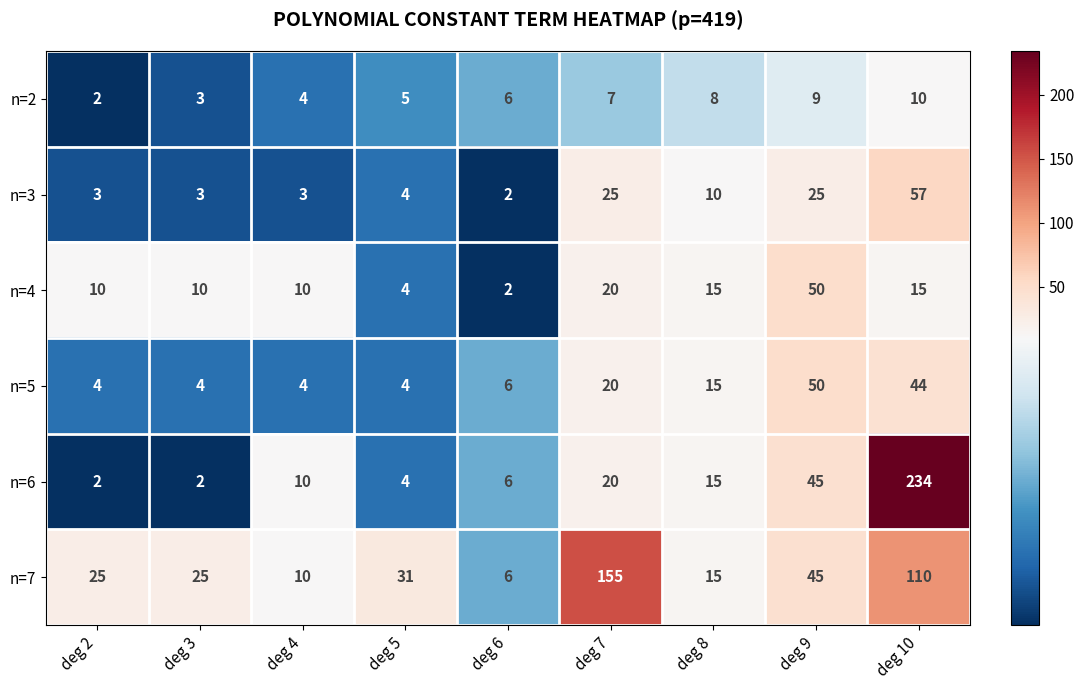

Which series has the largest total across all categories?

n=7